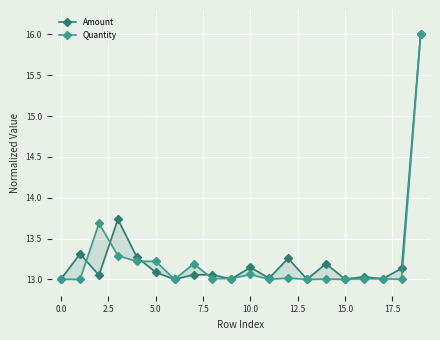

What is the difference between the maximum and minimum values in the Quantity series?

3.0